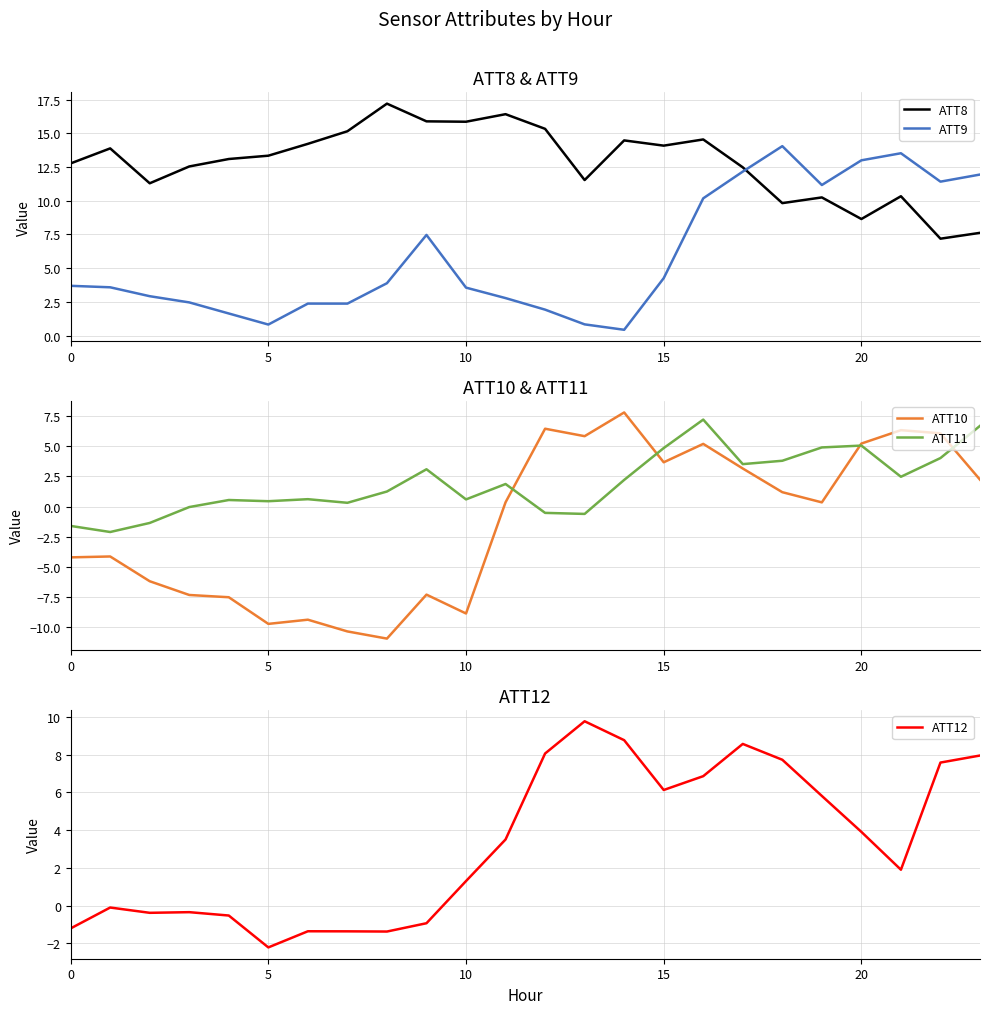

At which label does ATT10 first exceed 0?

11